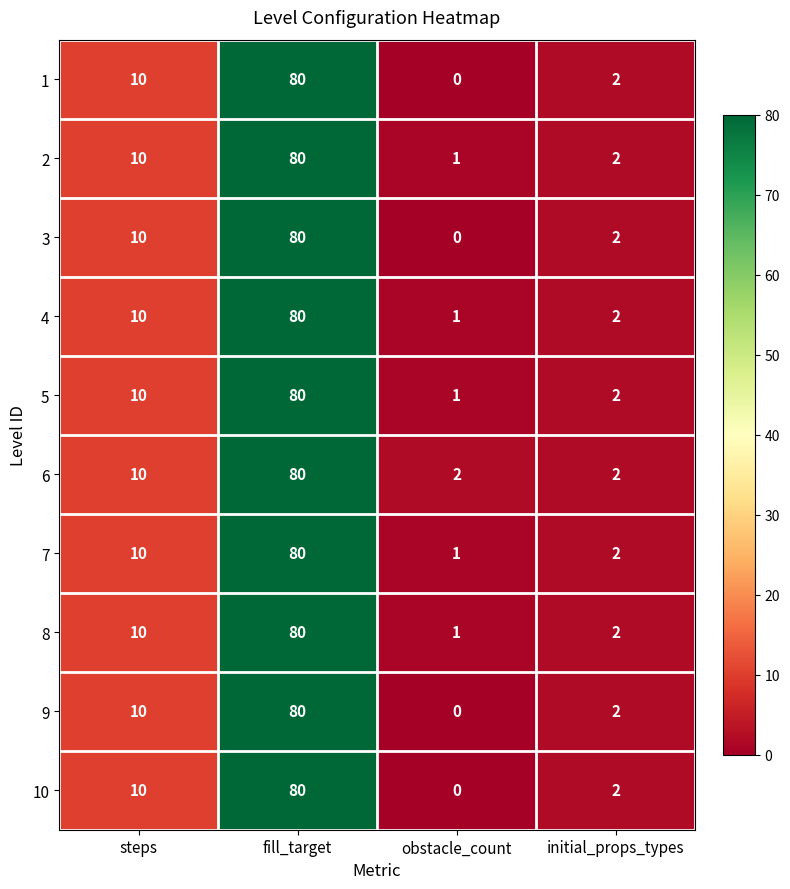

At which label is 2 closest to 40?

steps